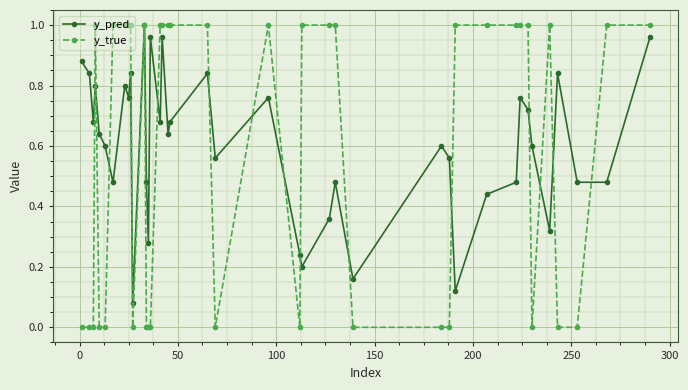

True or false: y_pred has more than 1 interior local peaks.

True